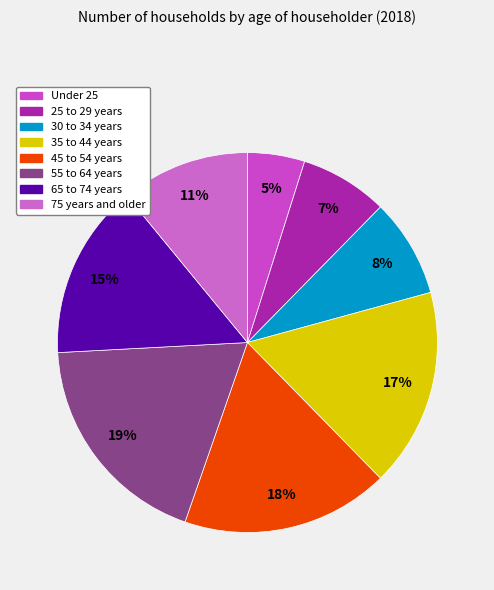

Does 25 to 29 years represent more than half of the total?

No